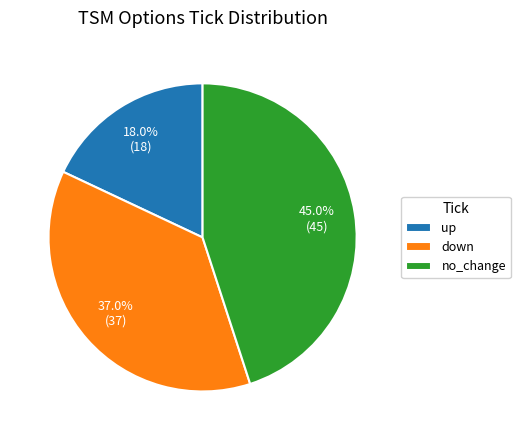

What percentage do no_change and down together represent?

82.0%